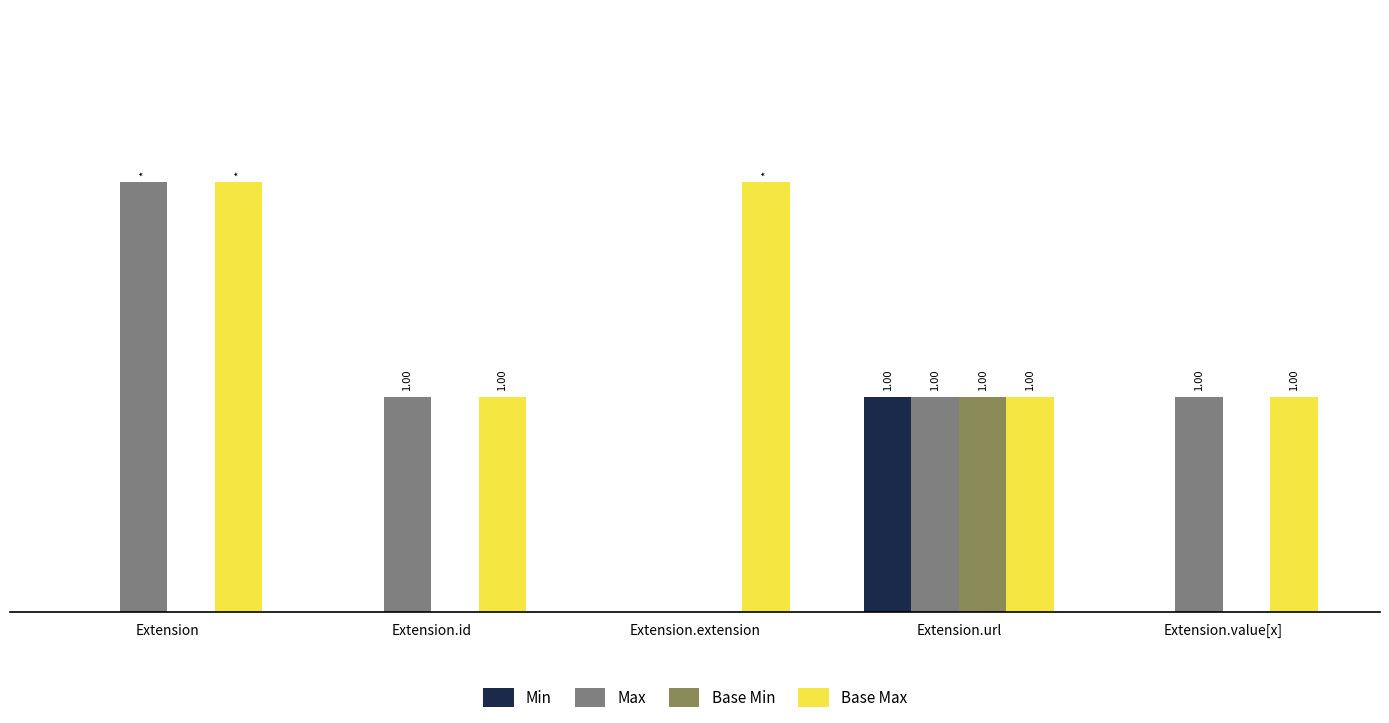

What is the difference between the maximum and minimum values in the Min series?

1